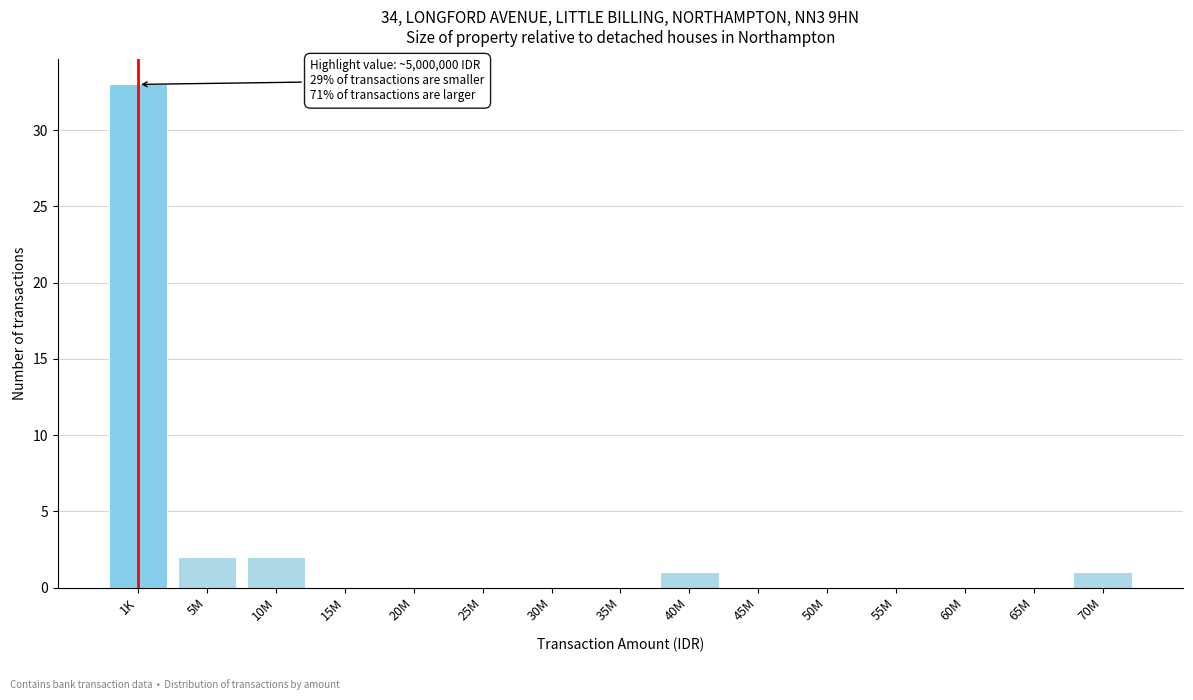

Reading left to right, transcribe all the data shown in this chart.

1K=33	5M=2	10M=2	15M=0	20M=0	25M=0	30M=0	35M=0	40M=1	45M=0	50M=0	55M=0	60M=0	65M=0	70M=1